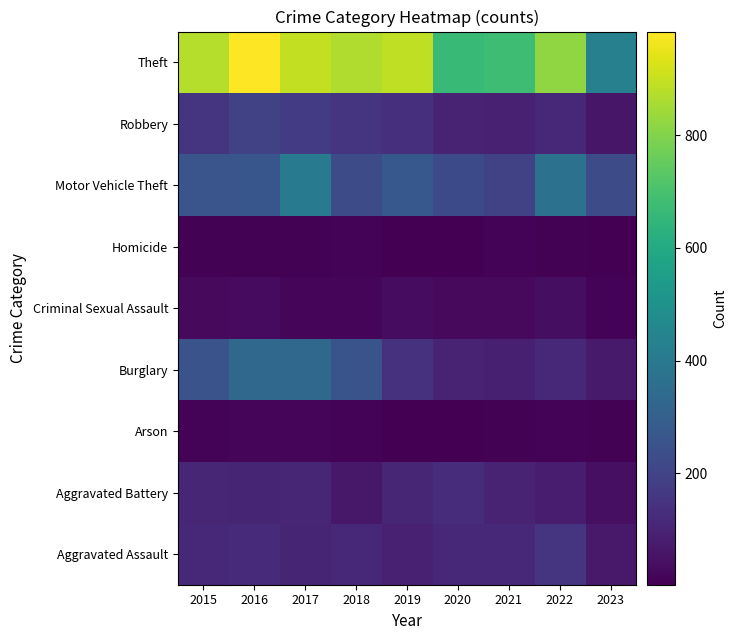

Count the number of categories in the chart.

9